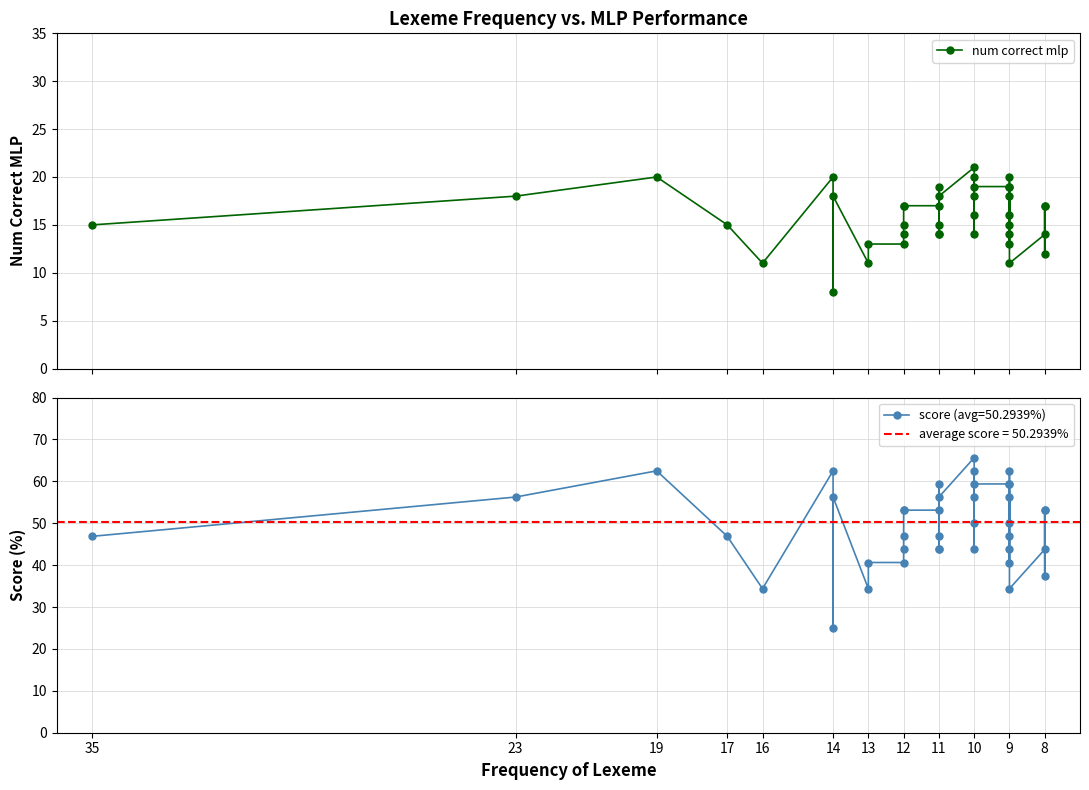

What is the difference between the maximum and minimum values?

13